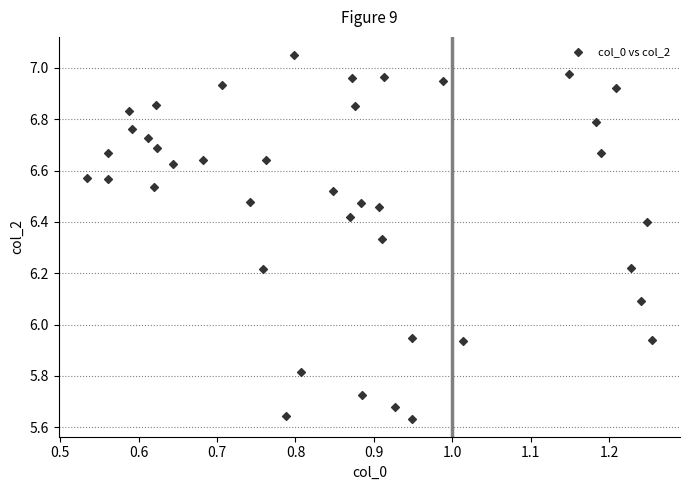

What is the range of X values (max minus min)?

0.7